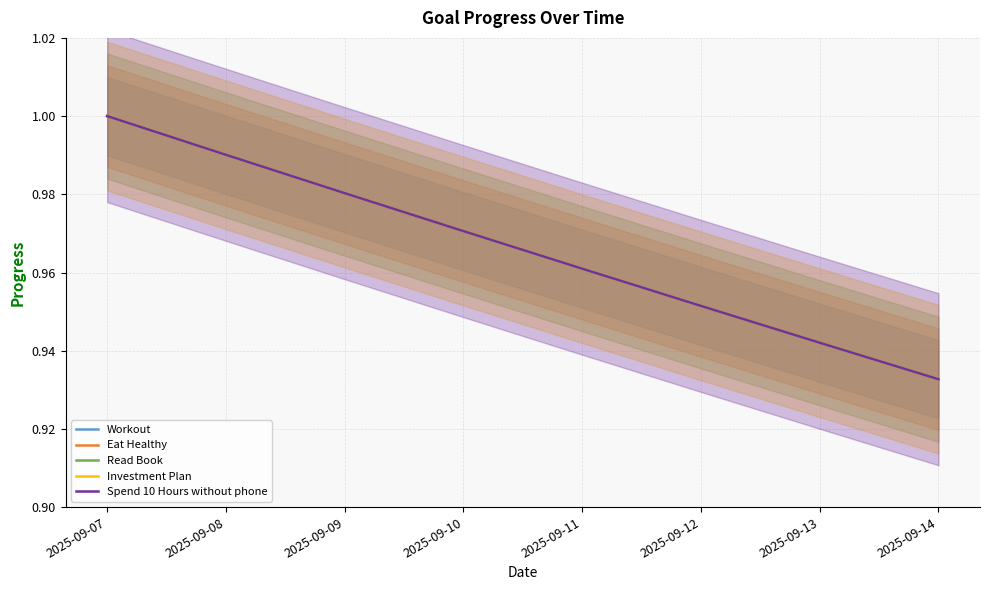

What is the lowest value of the Read Book series?

0.9